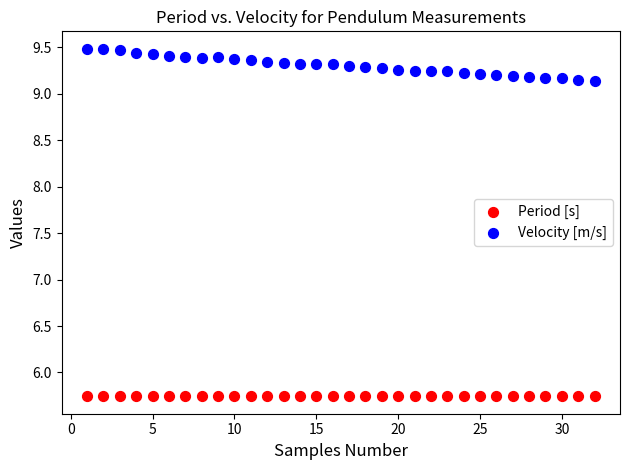

Which series has the largest Y range (max minus min)?

Velocity [m/s]